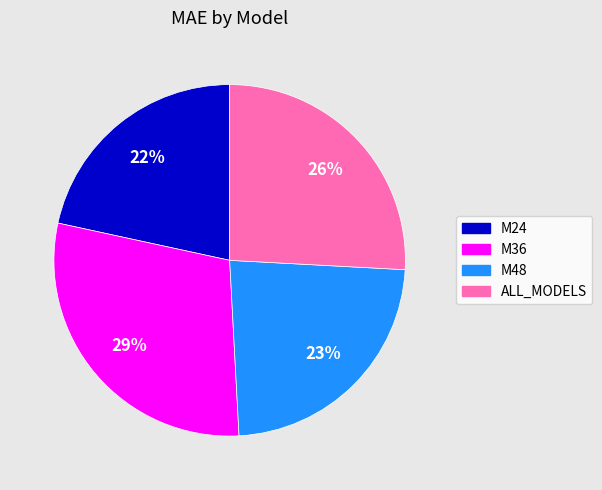

To the nearest percent, what is the average slice percentage?

25%